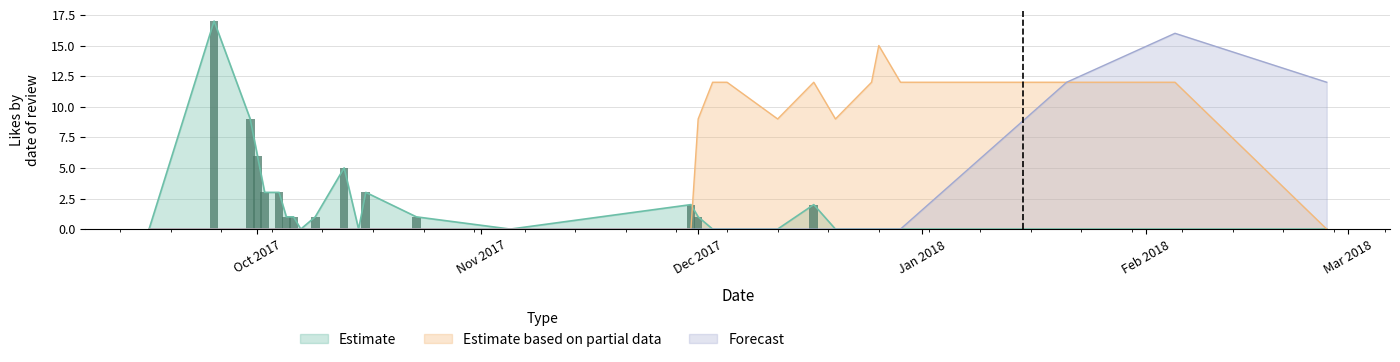

What is the label of the 19th bar from the right?

2017-10-09